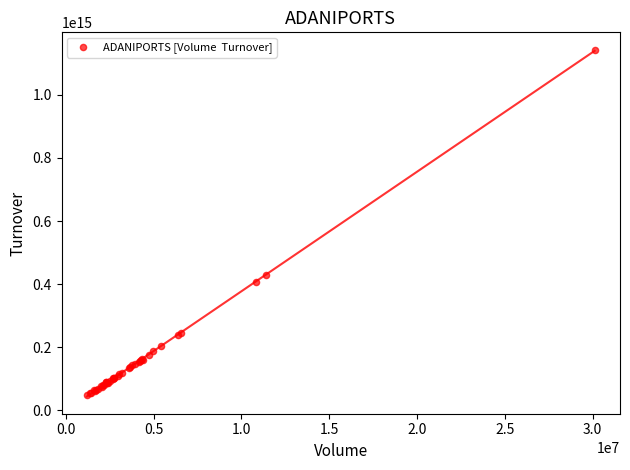

What Y value in the scatter plot is closest to 595335357917500?

427445918265000.0